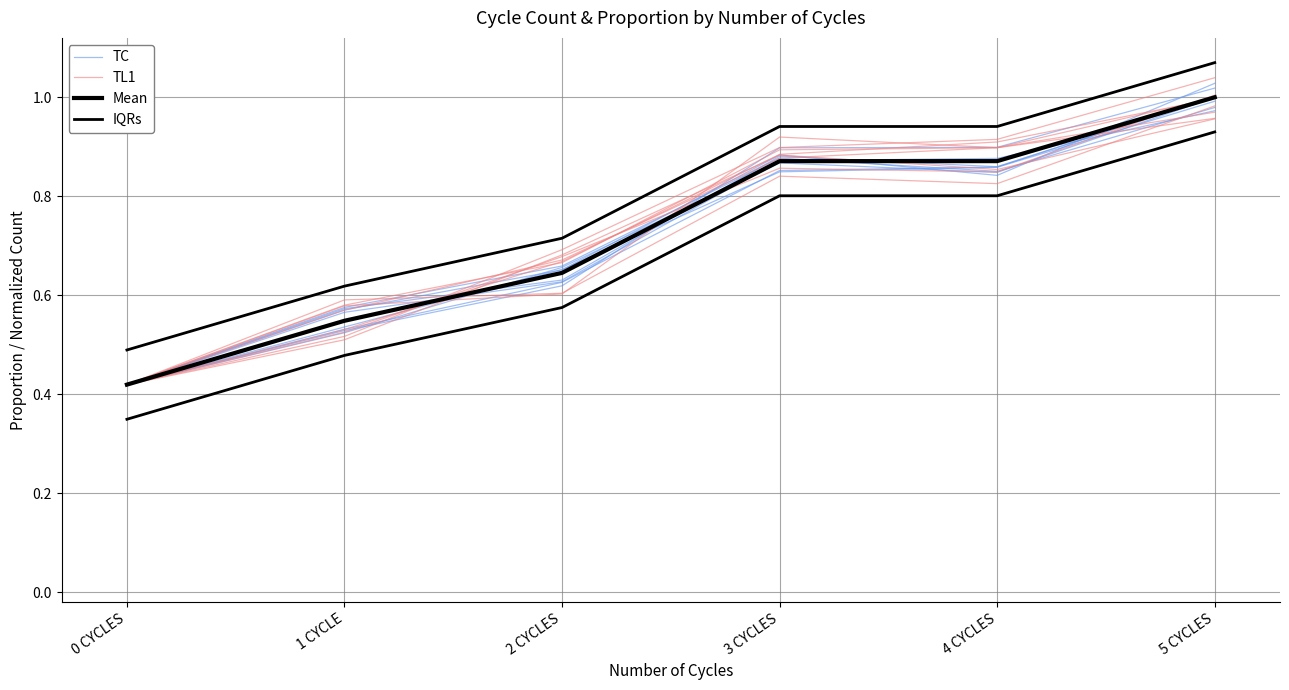

At which category is the sum across all series the highest?

5 CYCLES